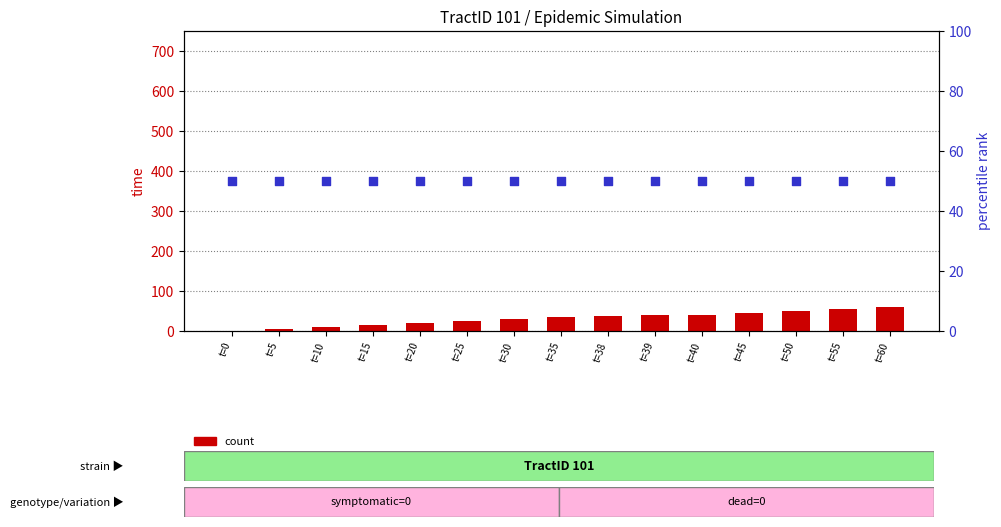

What is the total value across all series at t=60?

110